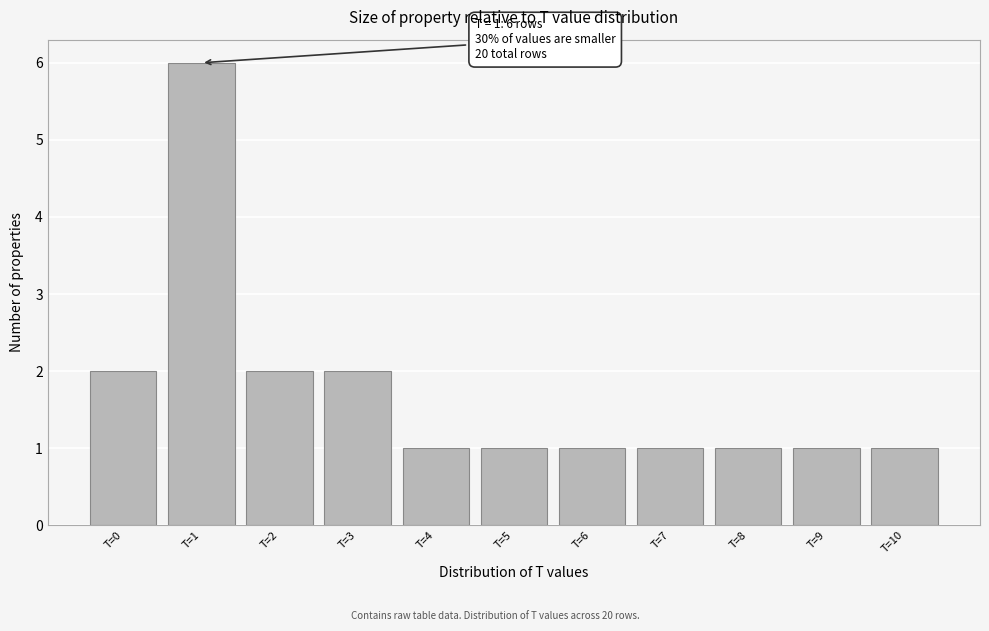

Which range on the x-axis has the tallest bar?

0.5 to 1.5